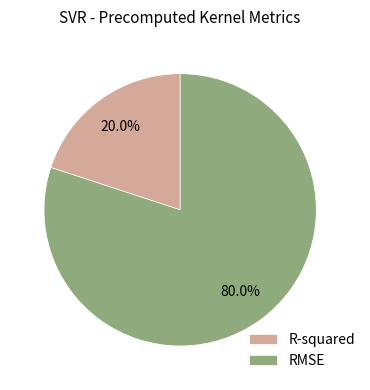

The RMSE slice represents 80% of the pie. True or false?

True